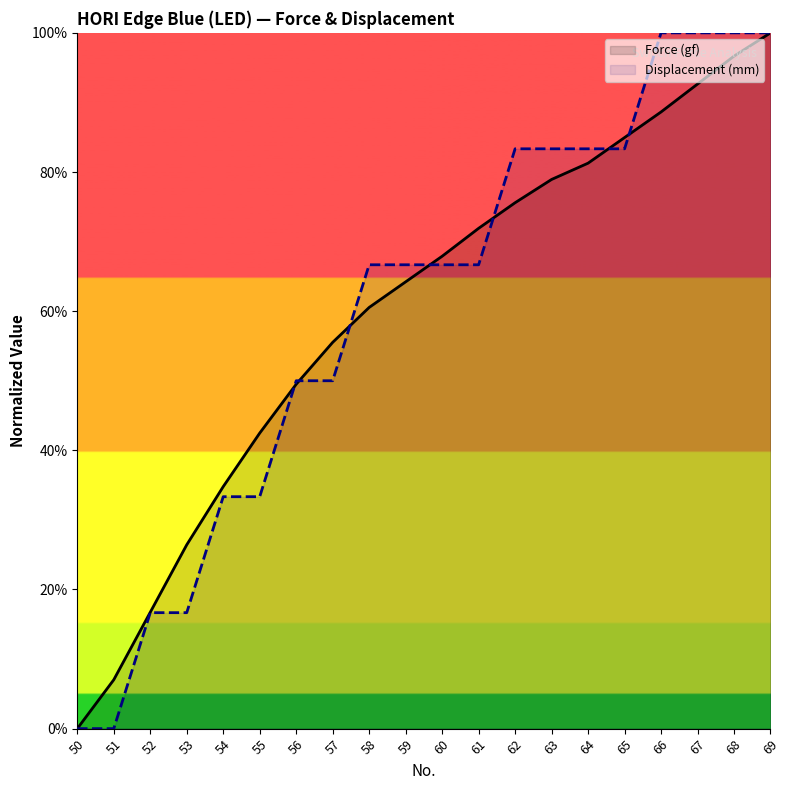

The Displacement (mm) series shows 37.9 at 68. True or false?

False